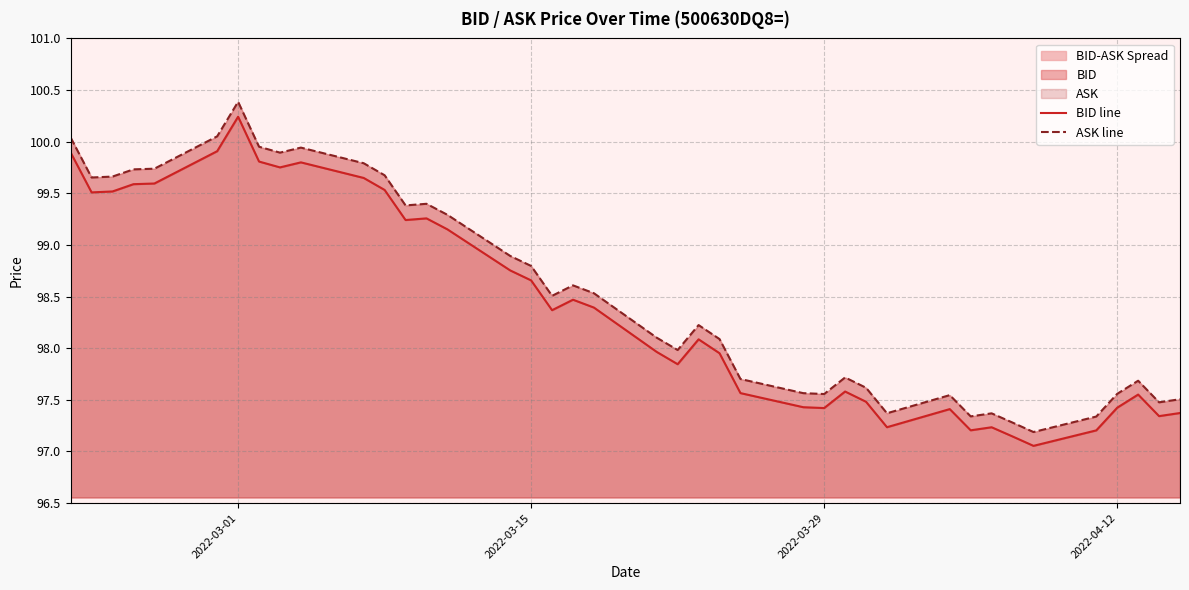

Reading left to right, extract all data points from this chart.

BID line: 99.9	99.5	99.5	99.6	99.6	99.9	100.2	99.8	99.8	99.8	99.6	99.5	99.2	99.3	99.2	98.8	98.7	98.4	98.5	98.4	98.0	97.8	98.1	98.0	97.6	97.4	97.4	97.6	97.5	97.2	97.4	97.2	97.2	97.1	97.1	97.2	97.4	97.6	97.3	97.4
ASK line: 100.0	99.7	99.7	99.7	99.7	100.1	100.4	100.0	99.9	99.9	99.8	99.7	99.4	99.4	99.3	98.9	98.8	98.5	98.6	98.5	98.1	98.0	98.2	98.1	97.7	97.6	97.6	97.7	97.6	97.4	97.5	97.3	97.4	97.3	97.2	97.3	97.6	97.7	97.5	97.5